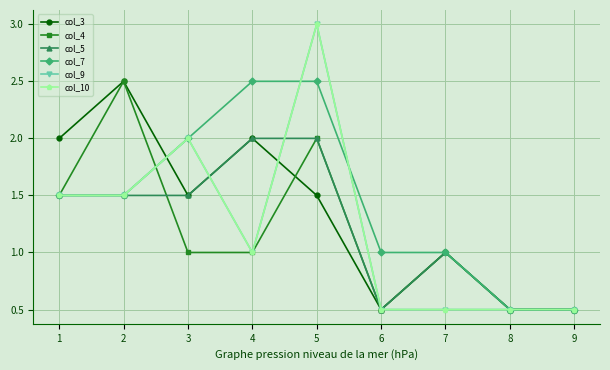

Where is the first local minimum for col_3?

3